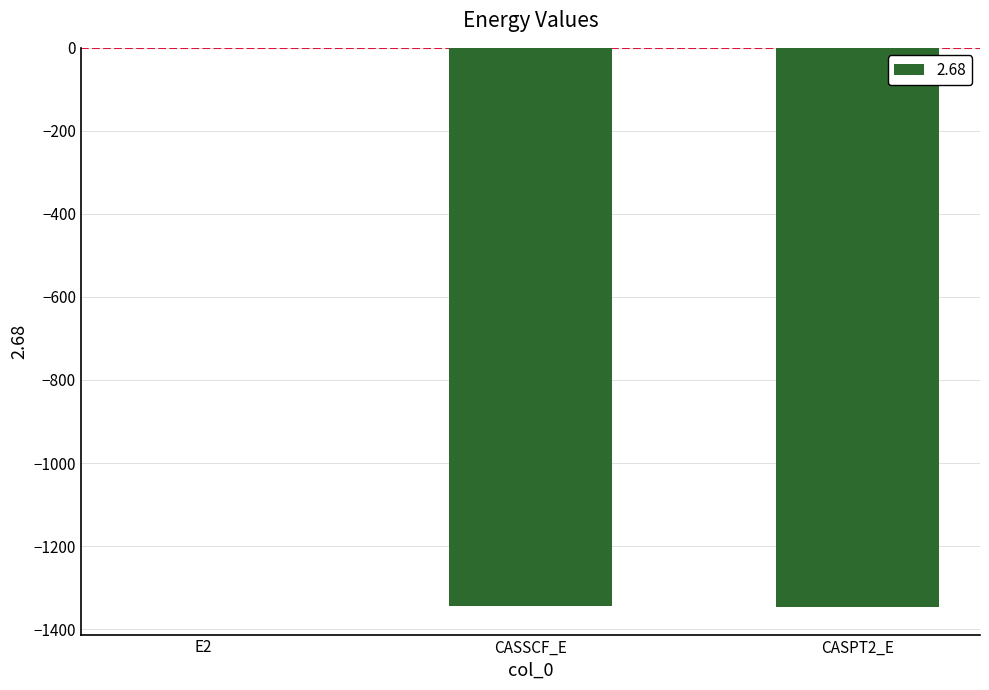

The chart shows a value of -1345.5 at CASSCF_E. True or false?

True